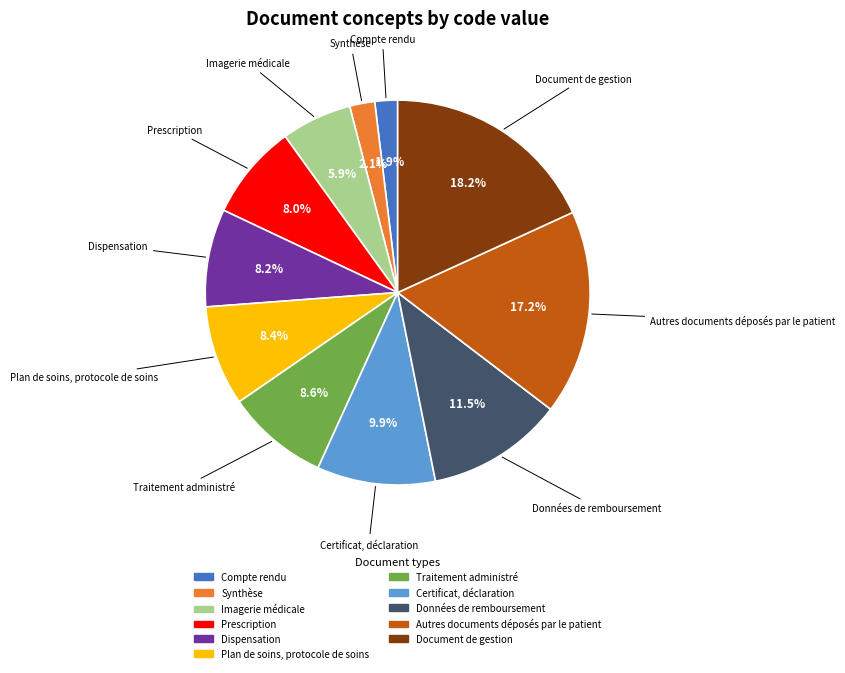

Does Prescription account for over 50% of the chart?

No